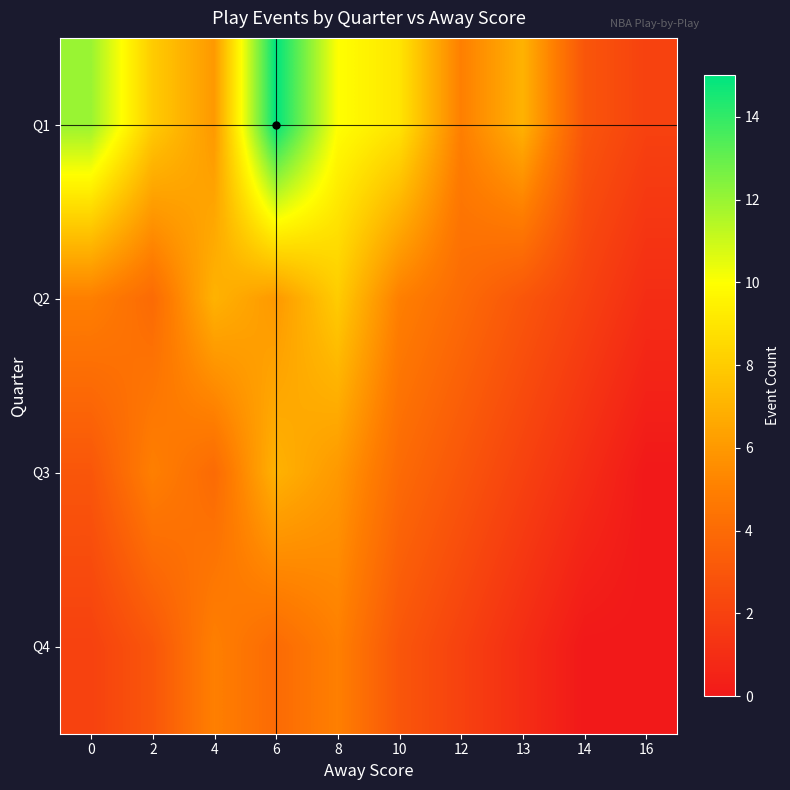

What is the total value across all series at 10?

21